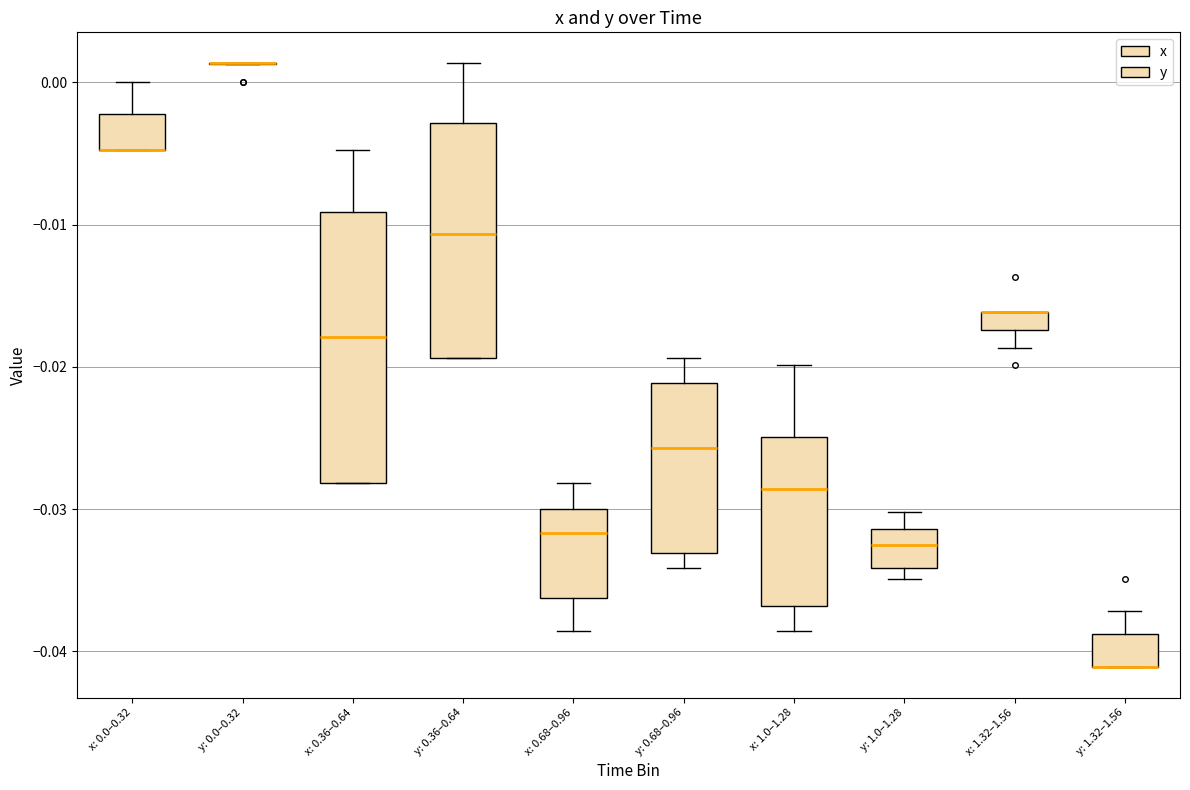

Which box is the tallest, from its lower edge to its upper edge?

x: 0.36–0.64